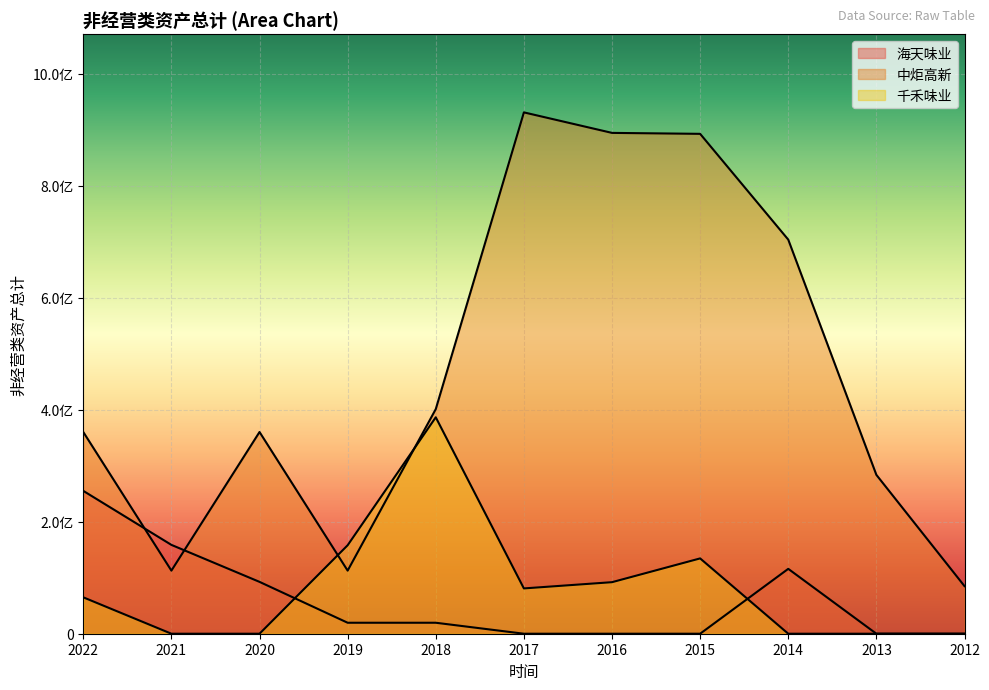

Between 2016 and 2012, which is larger?

2016